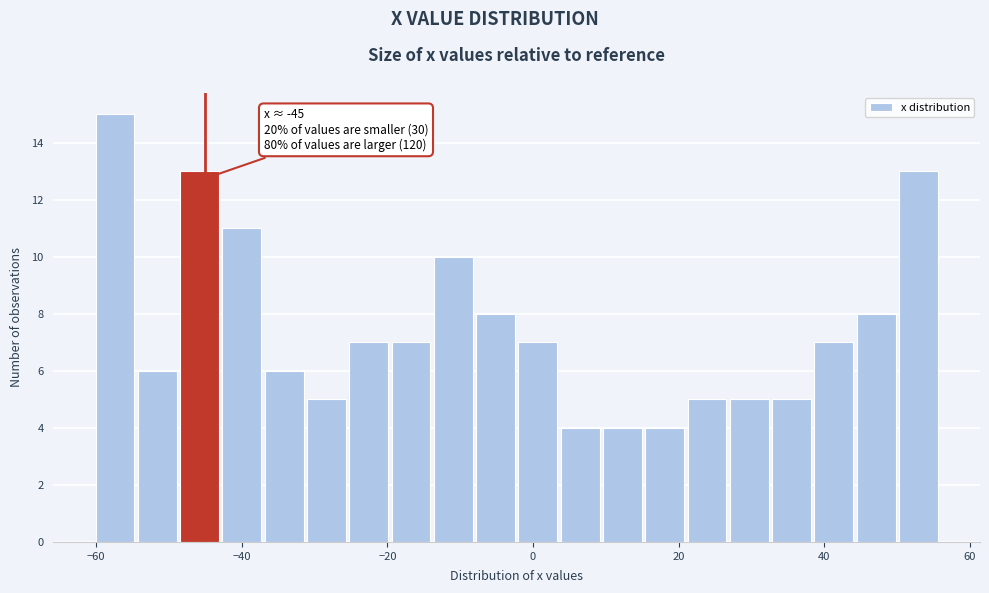

Read against the x-axis, roughly where is the centre of the tallest bar?

-58